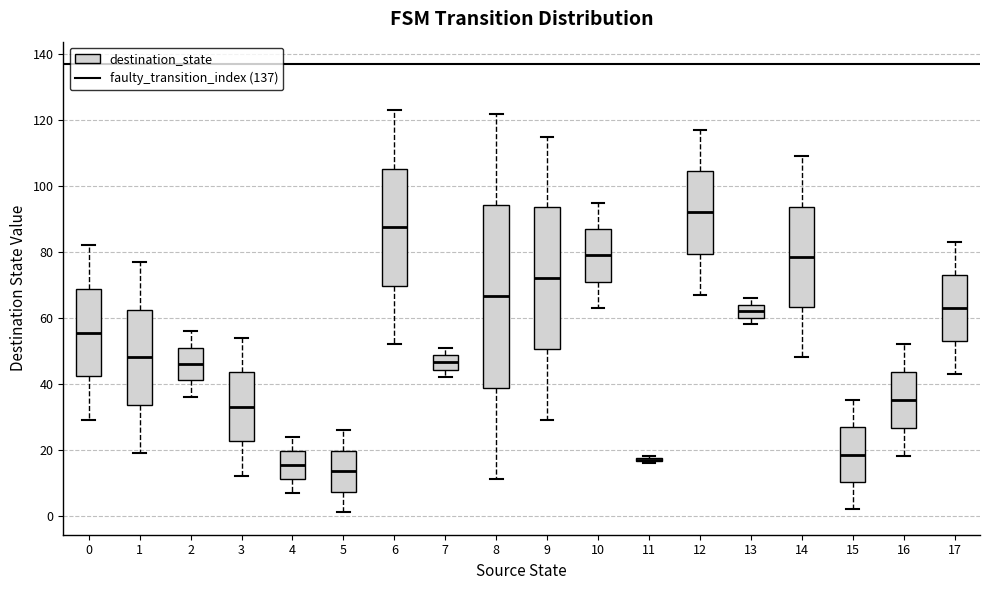

Where does the lower whisker of the box at x = 16 end on the y-axis? The values are not printed on the chart, so give them approximately, as read against the axis.

18